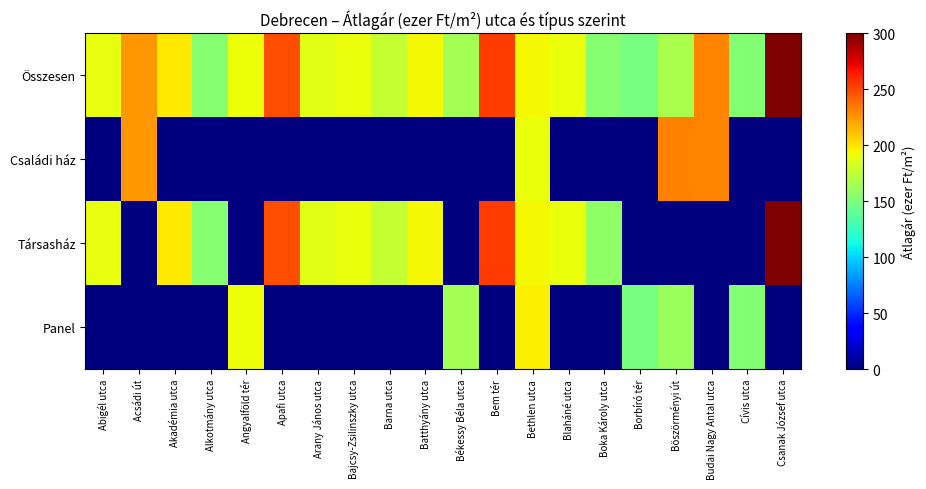

Rank the series by their maximum value, from lowest to highest.

Panel, Családi ház, Összesen, Társasház